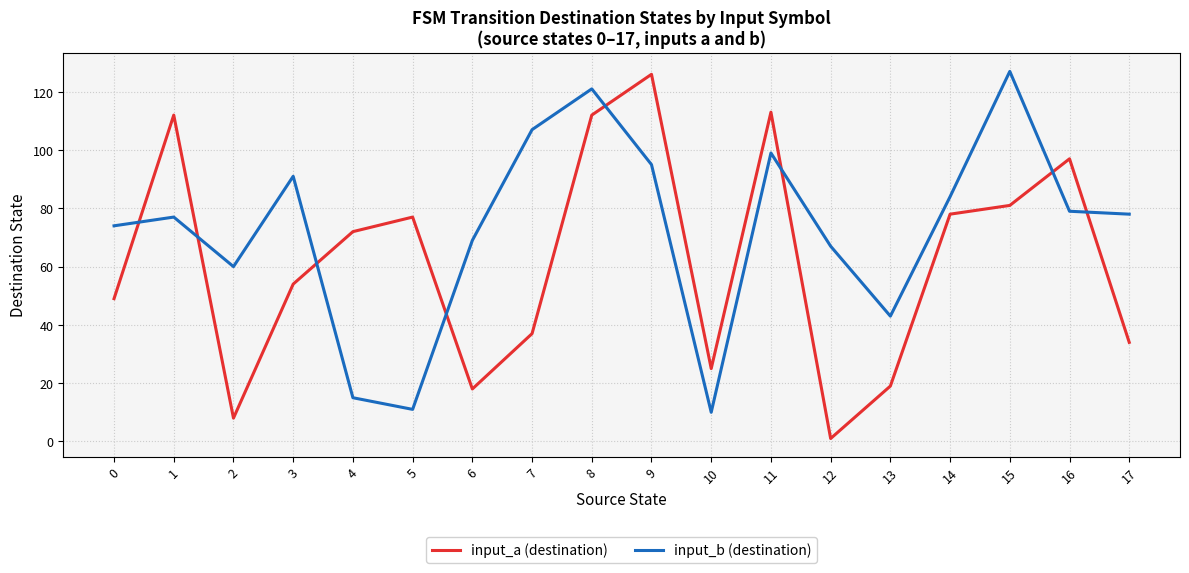

What is the spread (max minus min) of values at 9?

31